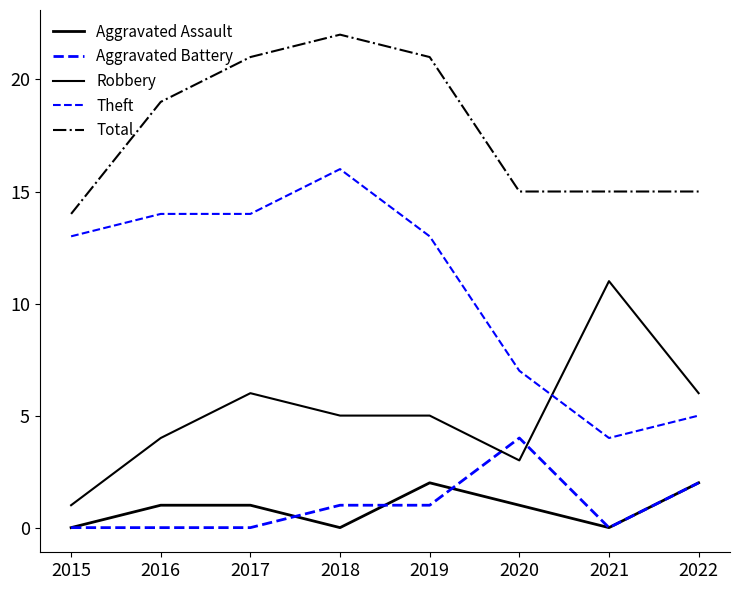

At which category is the sum across all series the highest?

2018